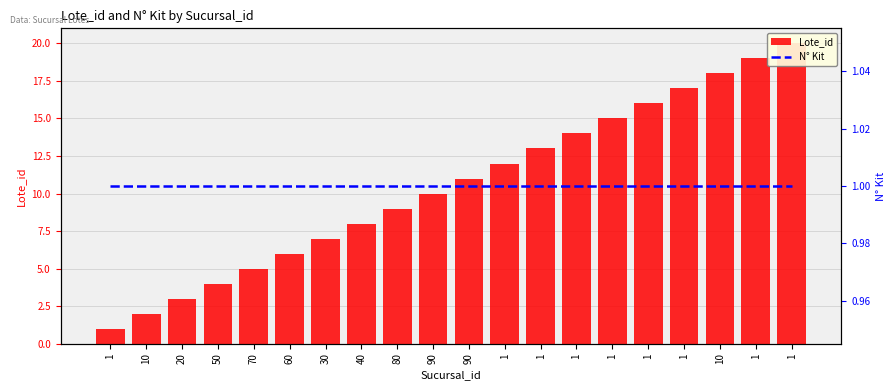

What is the sum of the Lote_id values at 10 and 1?

19